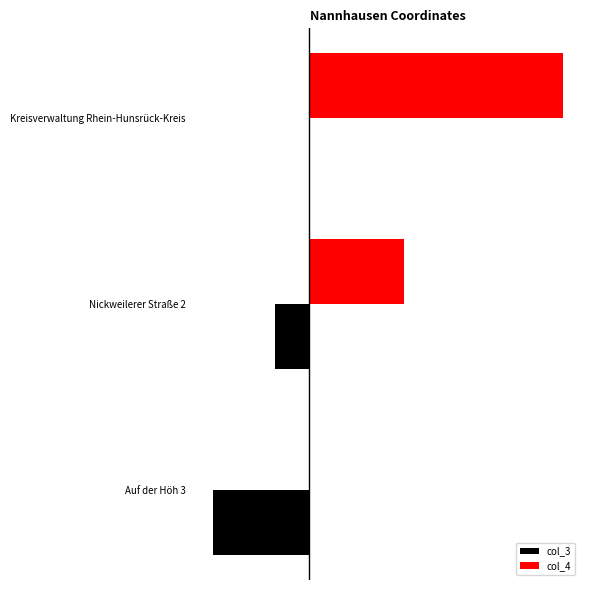

At how many categories does at least one series exceed 0?

2